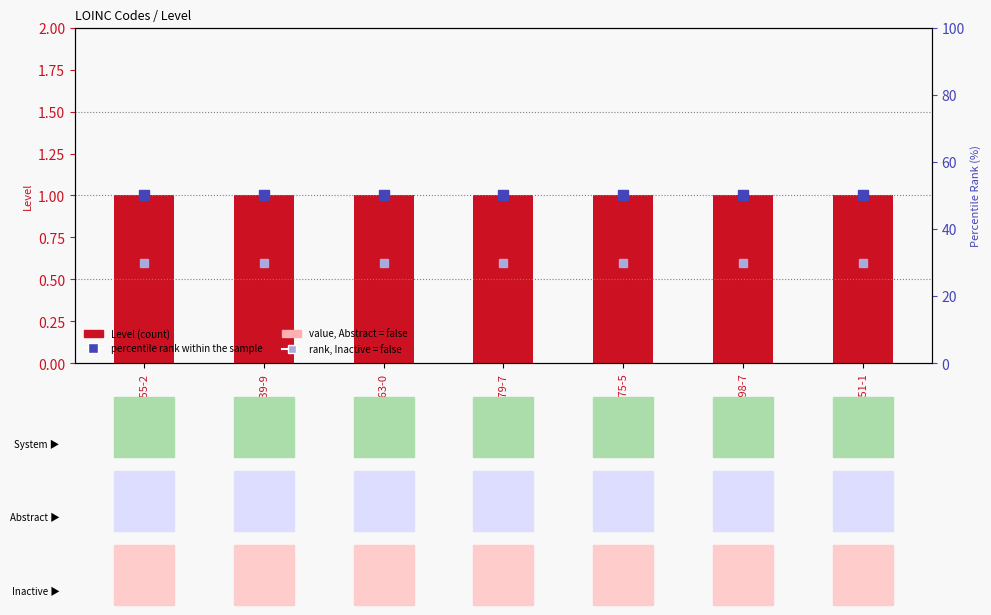

Reading right to left, transcribe all the data shown in this chart.

Level: 67151-1=1.0	6598-7=1.0	89575-5=1.0	89579-7=1.0	49563-0=1.0	10839-9=1.0	16255-2=1.0
value, Abstract = false: 67151-1=0.3	6598-7=0.3	89575-5=0.3	89579-7=0.3	49563-0=0.3	10839-9=0.3	16255-2=0.3
percentile rank within the sample: 67151-1=50.0	6598-7=50.0	89575-5=50.0	89579-7=50.0	49563-0=50.0	10839-9=50.0	16255-2=50.0
rank, Inactive = false: 67151-1=30.0	6598-7=30.0	89575-5=30.0	89579-7=30.0	49563-0=30.0	10839-9=30.0	16255-2=30.0